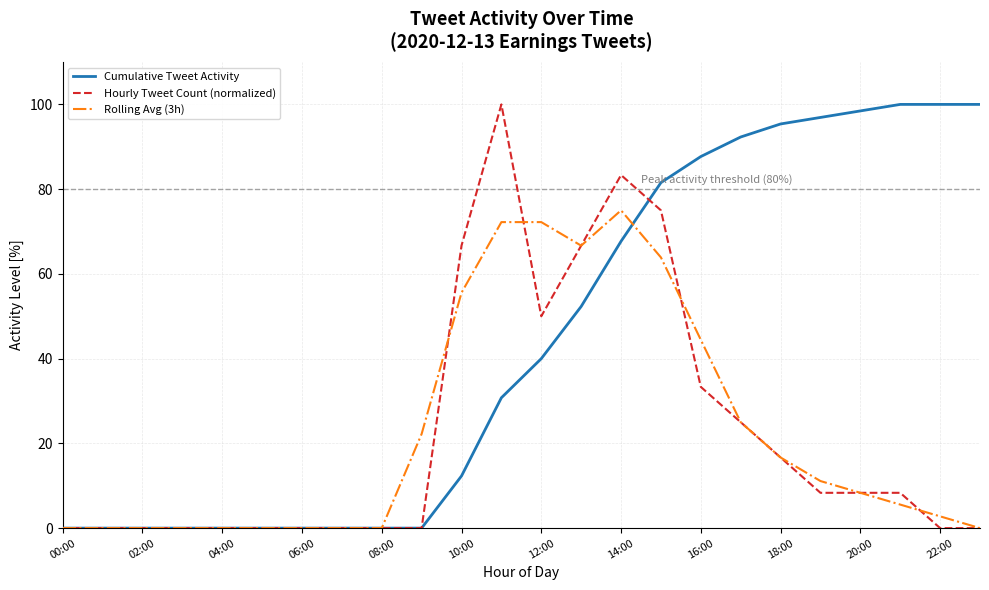

Does the chart have visible grid lines?

Yes